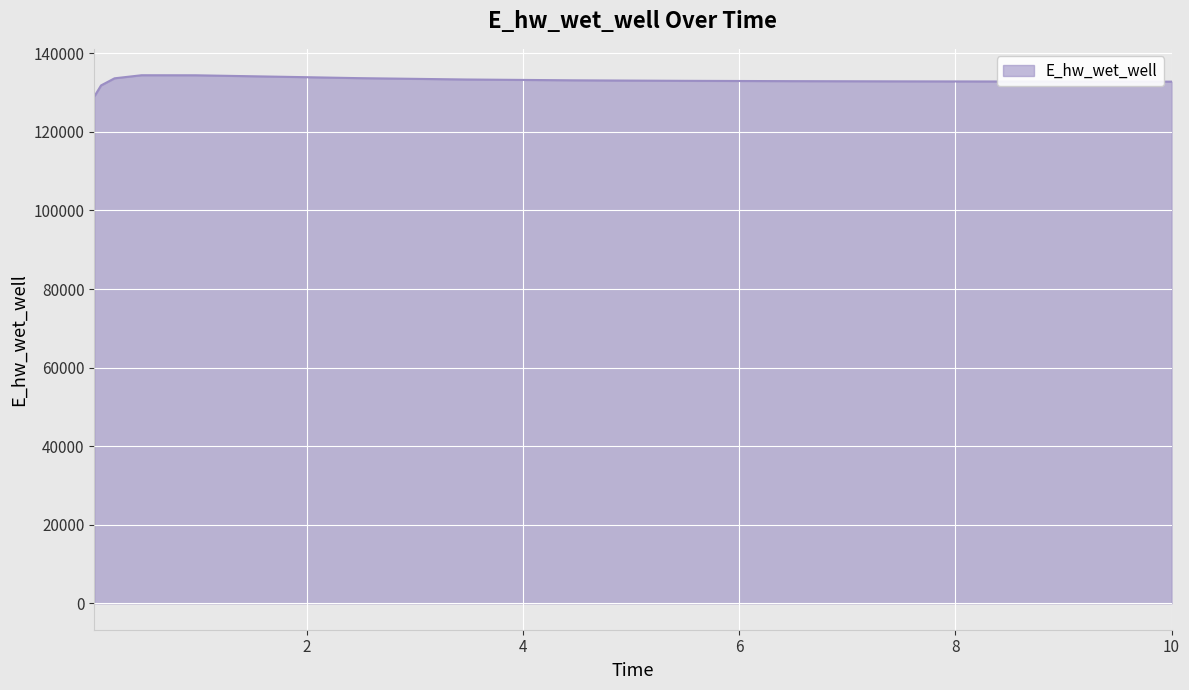

What is the minimum value shown in the chart?

128989.4